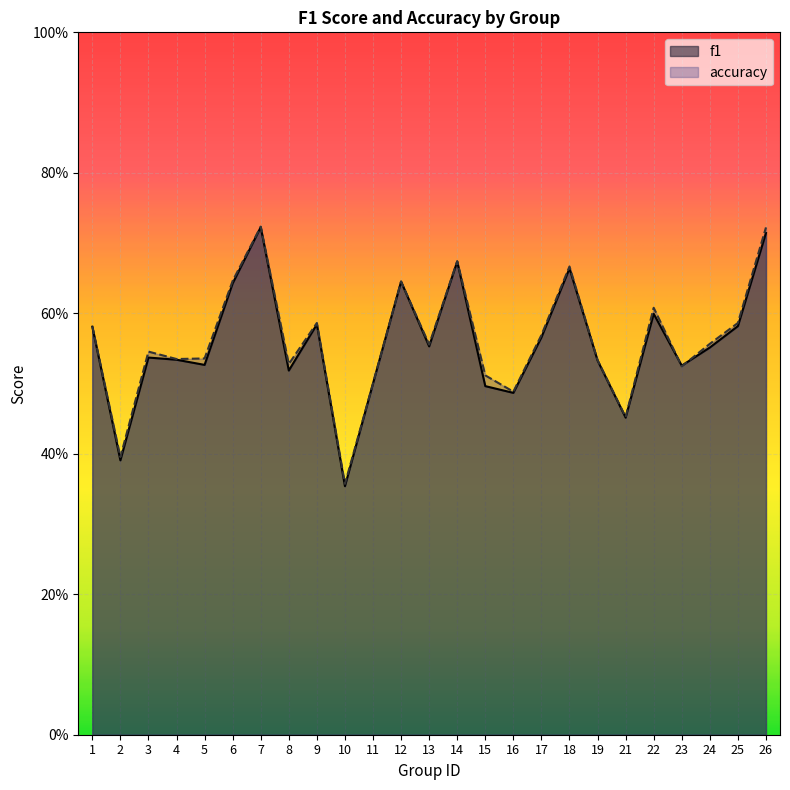

How many times do f1 and accuracy cross each other?

2